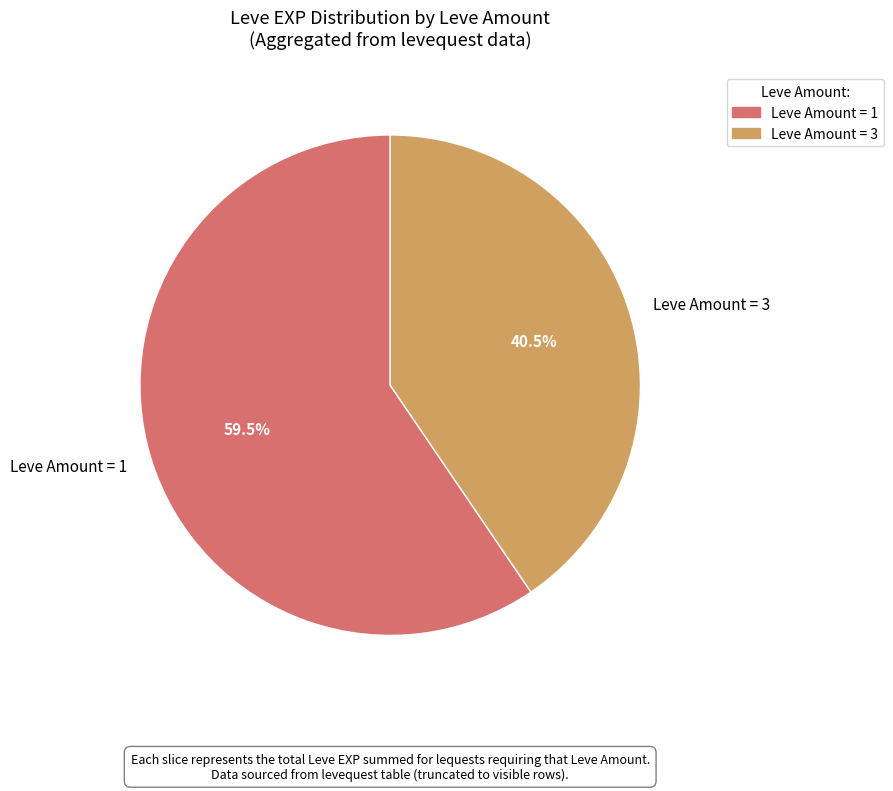

Rank the categories by value from highest to lowest.

Leve Amount = 1, Leve Amount = 3